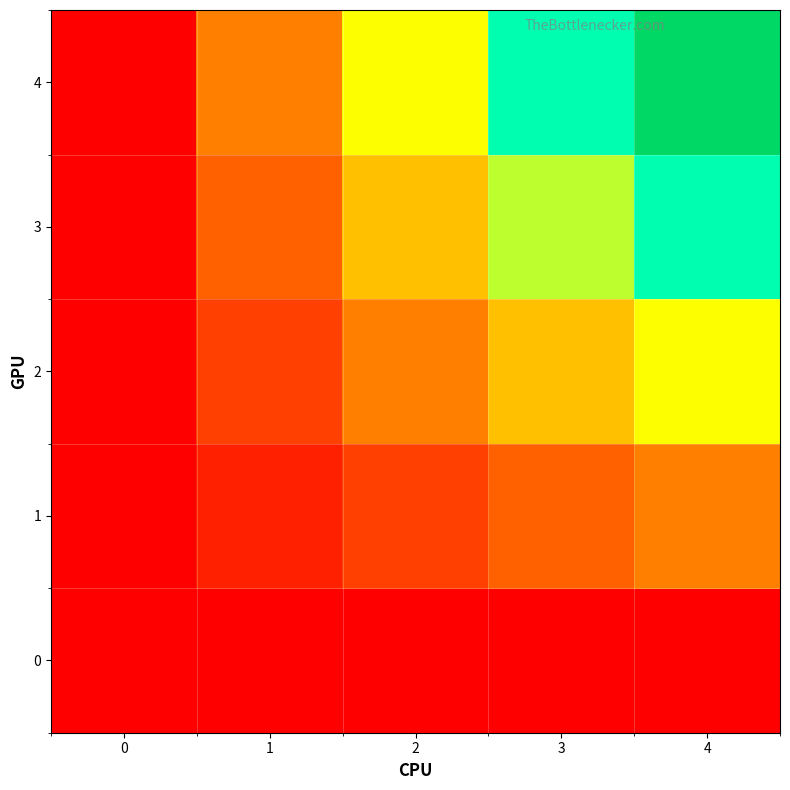

How many categories are shown in the chart?

5